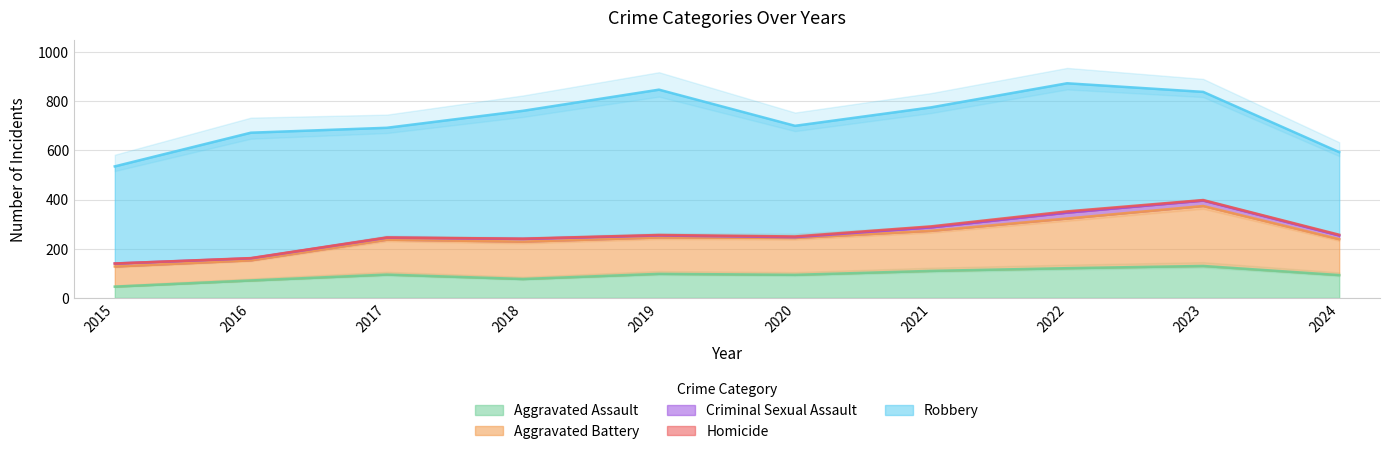

The Robbery series shows 395 at 2015. True or false?

True